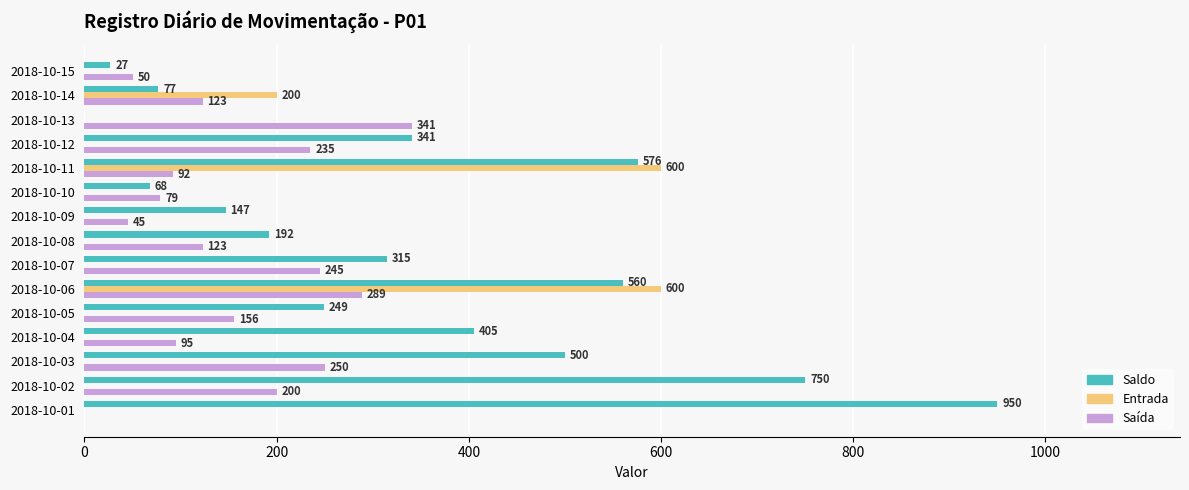

How many positive values does the Entrada series have?

3